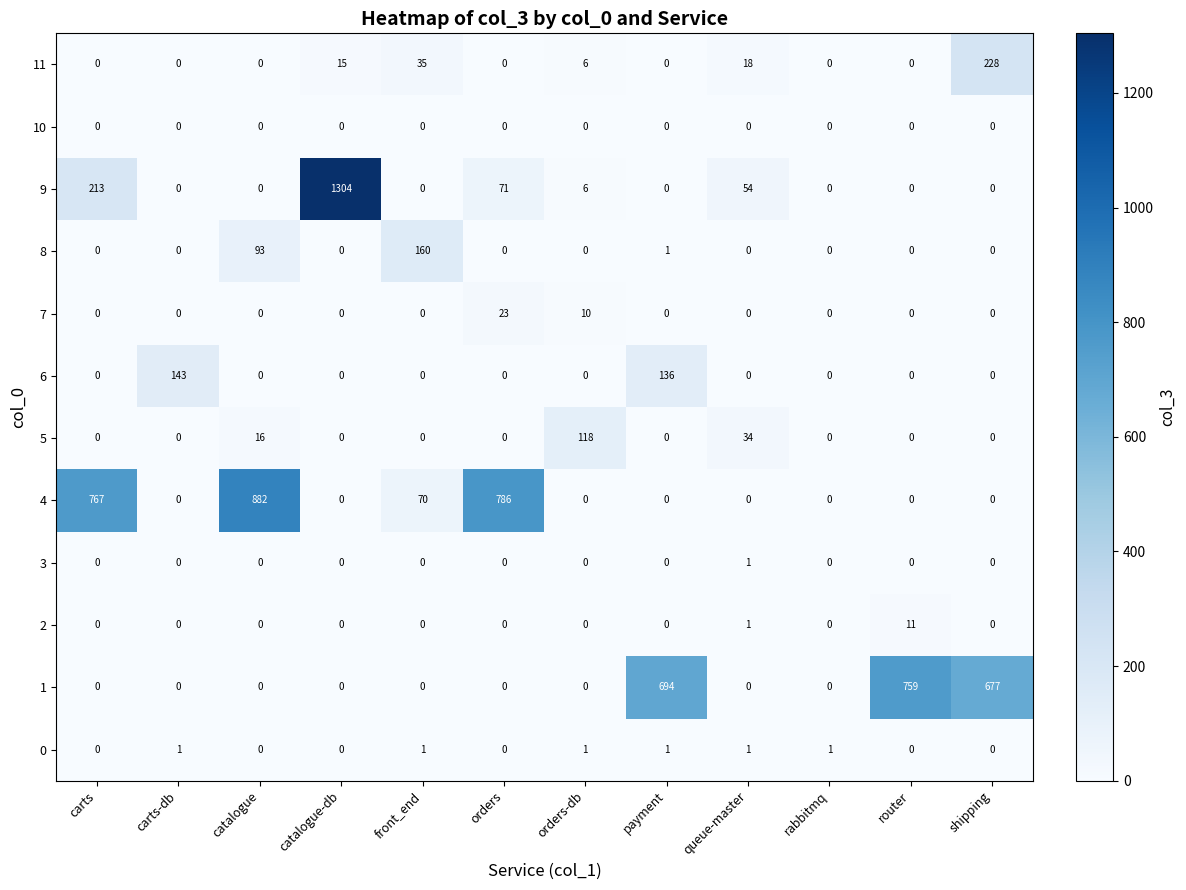

What is the average value of the 8 series?

21